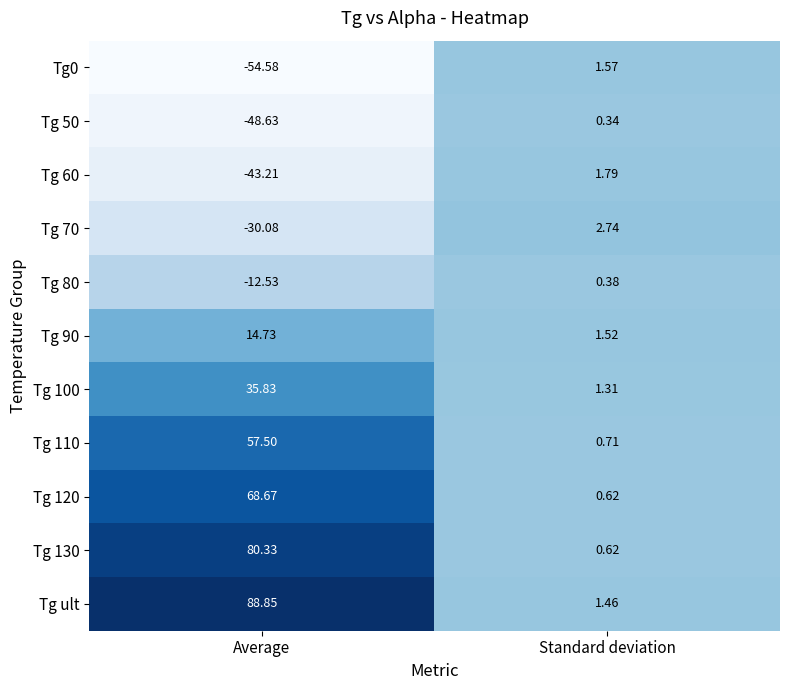

Which category has the lowest value across all series?

Average